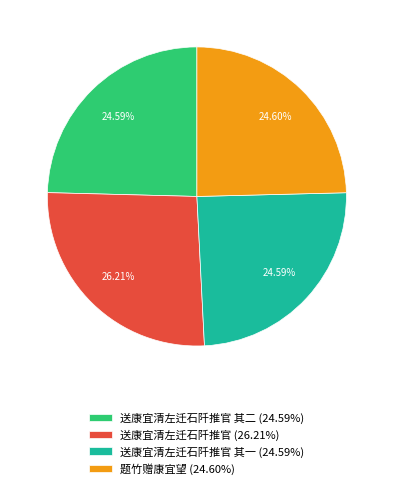

Is the sum of 送康宜清左迁石阡推官 其一 (24.59%) and 送康宜清左迁石阡推官 (26.21%) greater than half?

Yes